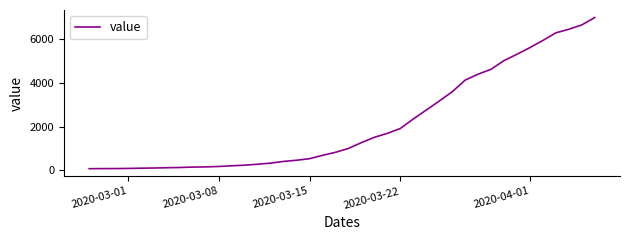

What is the difference between the maximum and minimum values?

6939